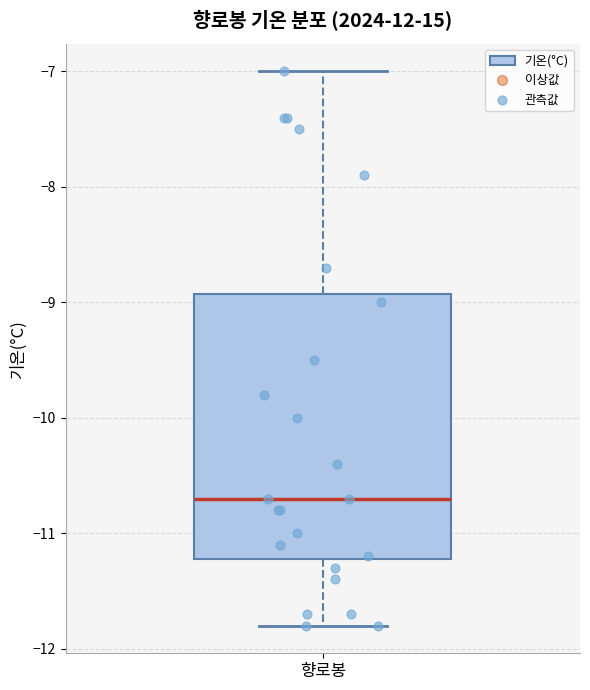

Read this box plot against the y-axis: the position of the median line, the range covered by the box, and the ends of both whiskers. The values are not printed on the chart, so give them approximately, as read against the axis.

median -10.7, box -11.2 to -8.9, whiskers -11.8 to -7.0